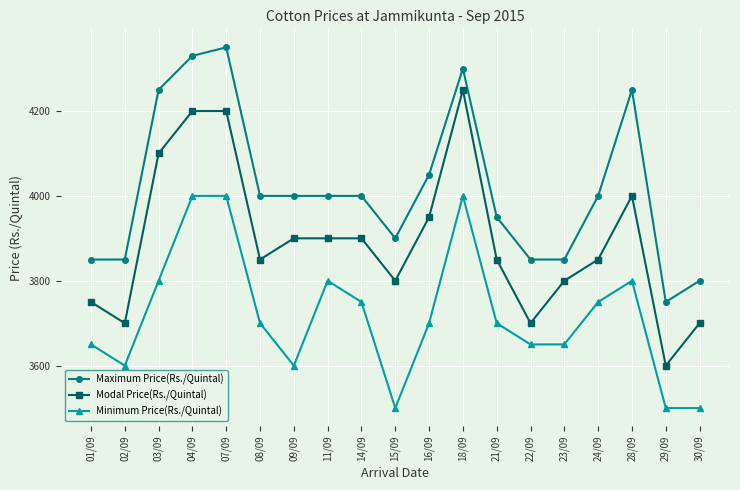

Count the number of categories in the chart.

19